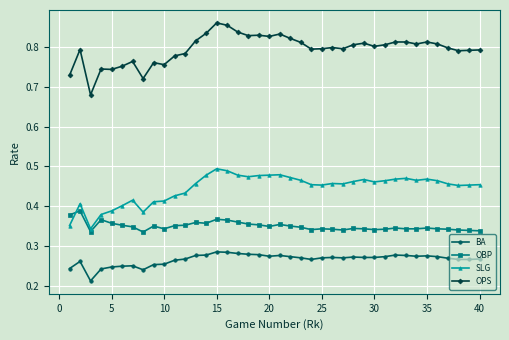

Is this an area chart (filled region under the line)?

No